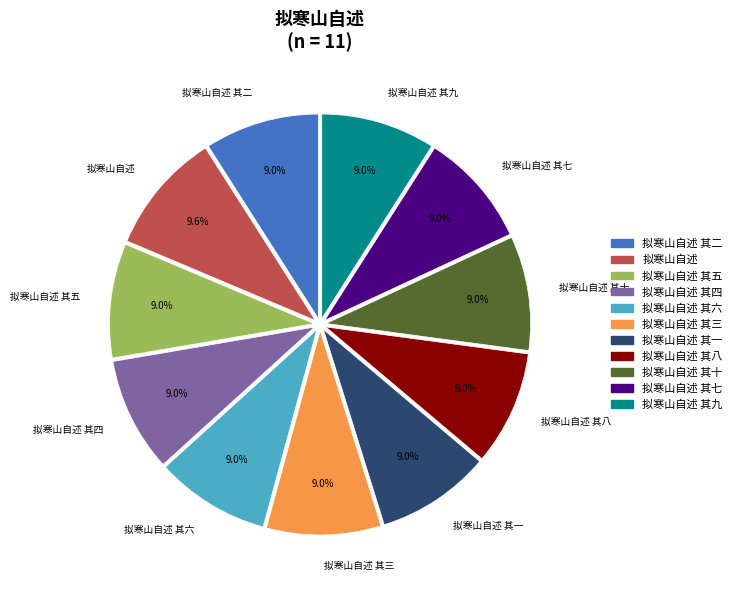

What percentage is the 拟寒山自述 其二 slice, to the nearest percent?

9%